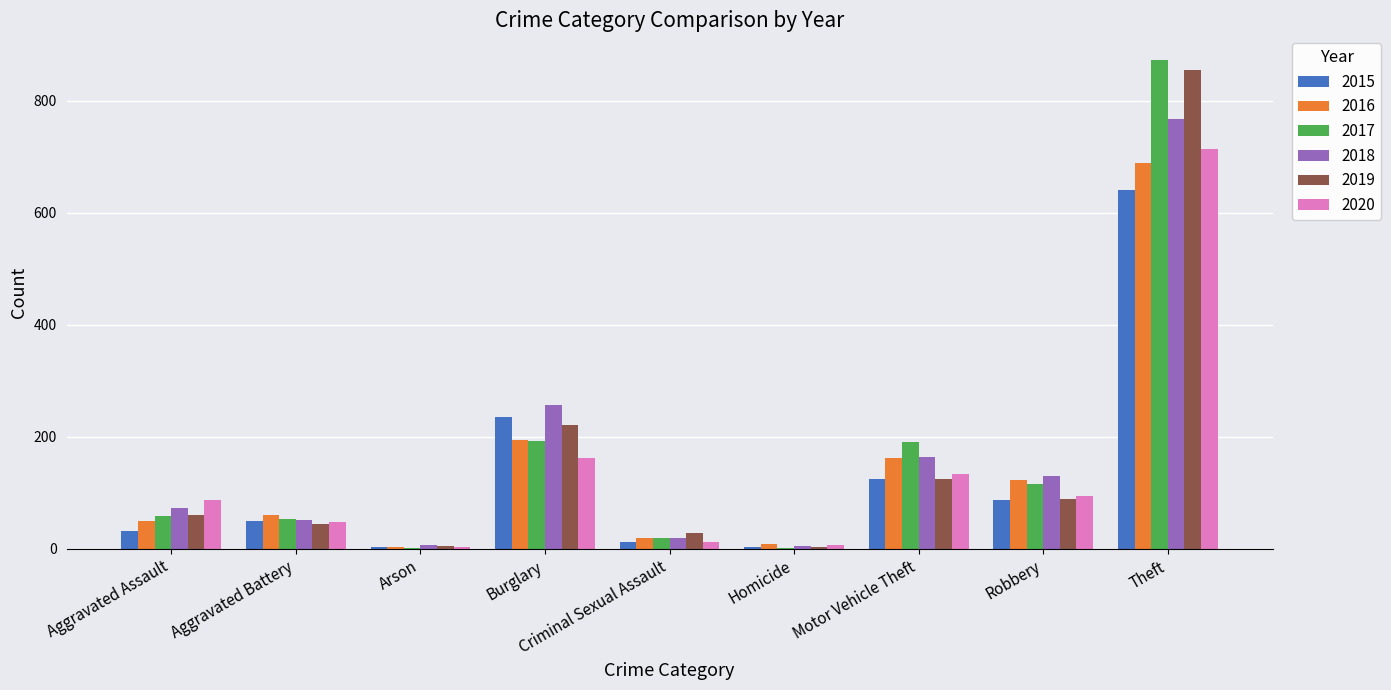

What are all the series names shown in the legend?

2015, 2016, 2017, 2018, 2019, 2020